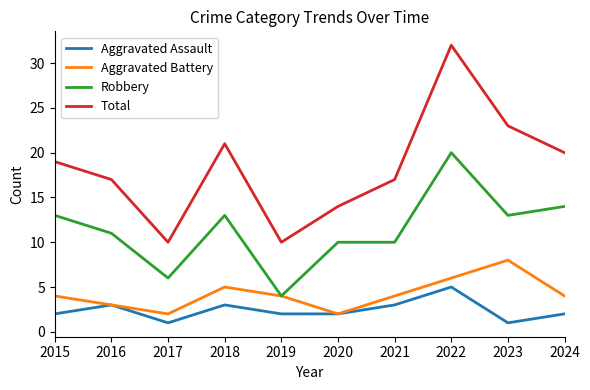

Reading right to left, extract all data points from this chart.

Aggravated Assault: 2024=2	2023=1	2022=5	2021=3	2020=2	2019=2	2018=3	2017=1	2016=3	2015=2
Aggravated Battery: 2024=4	2023=8	2022=6	2021=4	2020=2	2019=4	2018=5	2017=2	2016=3	2015=4
Robbery: 2024=14	2023=13	2022=20	2021=10	2020=10	2019=4	2018=13	2017=6	2016=11	2015=13
Total: 2024=20	2023=23	2022=32	2021=17	2020=14	2019=10	2018=21	2017=10	2016=17	2015=19